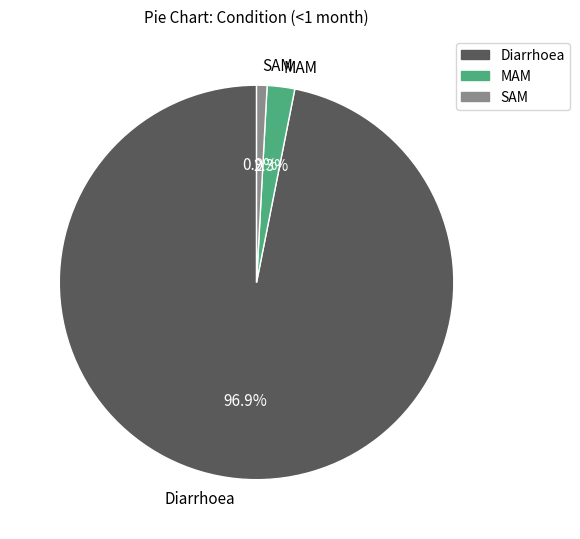

Between Diarrhoea and MAM, which is larger?

Diarrhoea